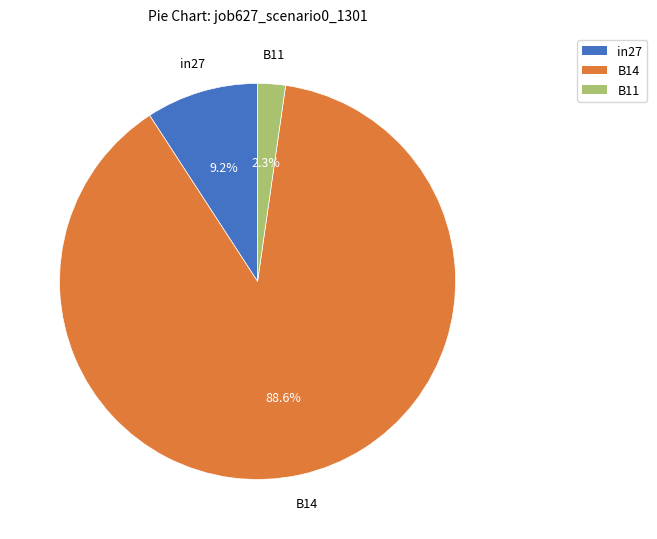

To the nearest percent, what is the difference between the largest and smallest slice percentages?

86%